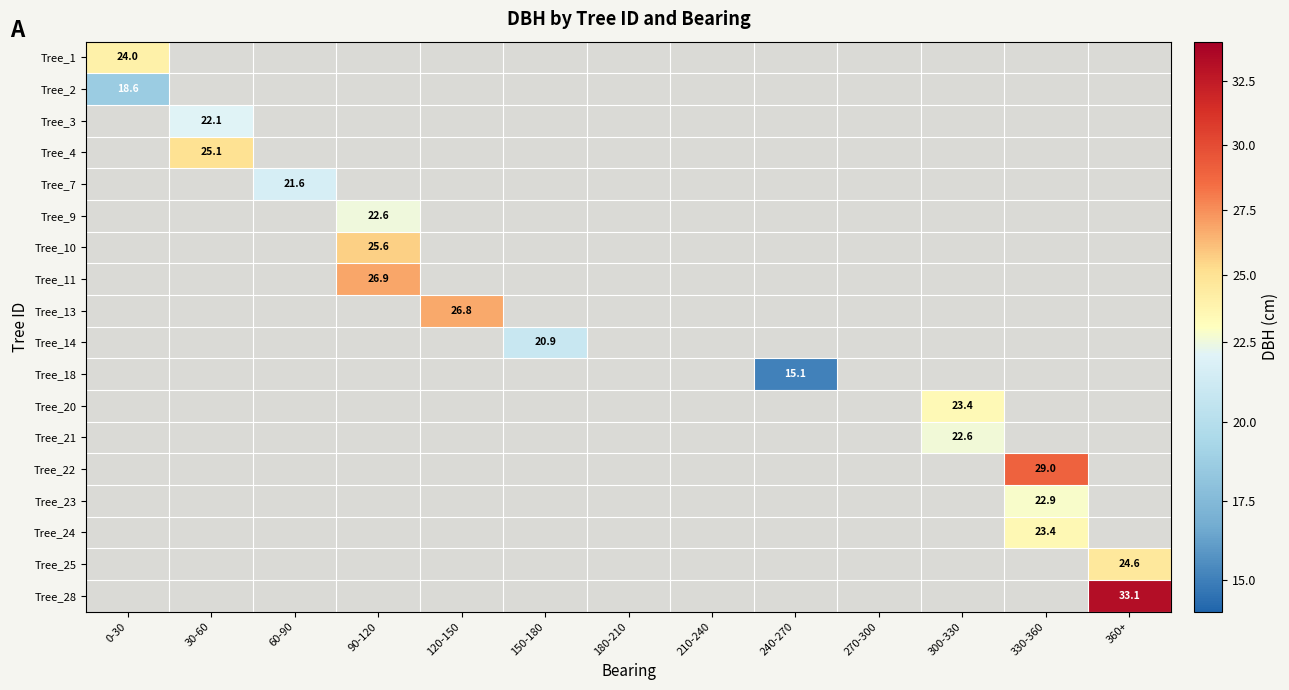

How many values in Tree_23 are above zero?

1